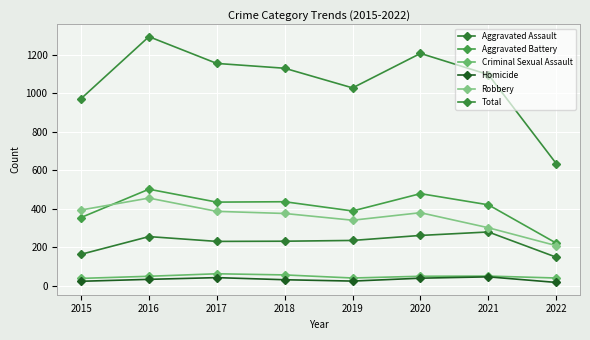

At which category is the sum across all series the highest?

2016